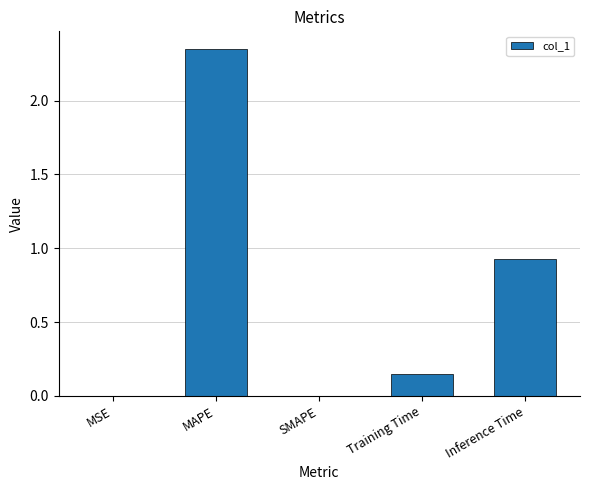

Where is the data nearest to the value 1?

Inference Time